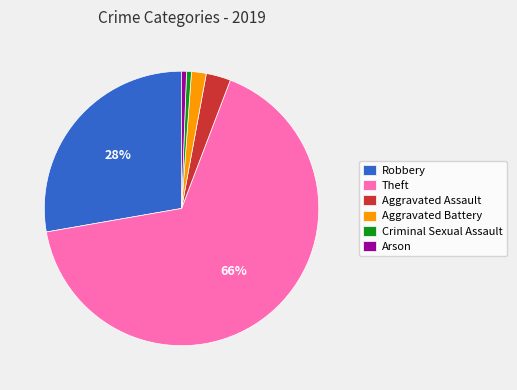

How many slices are in this pie chart?

6